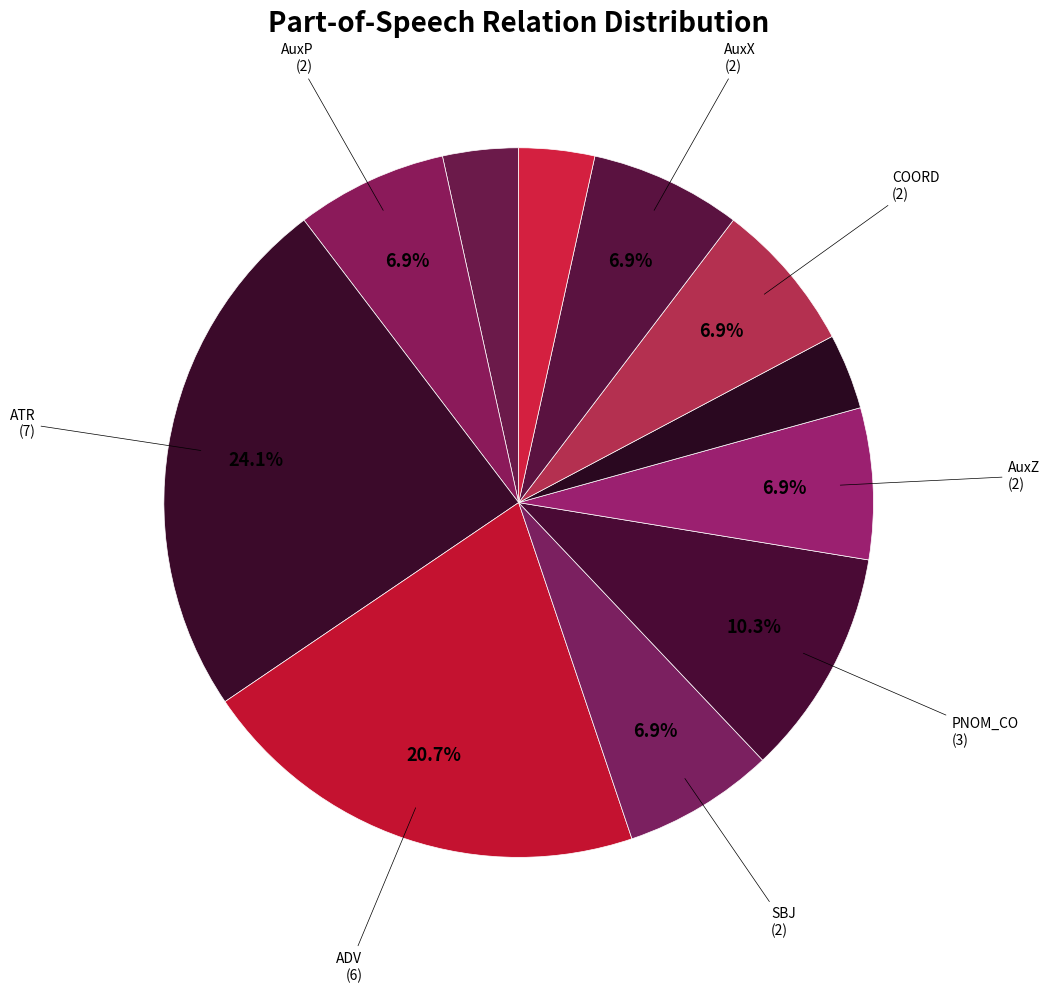

What is the smallest slice in the pie chart?

AuxY